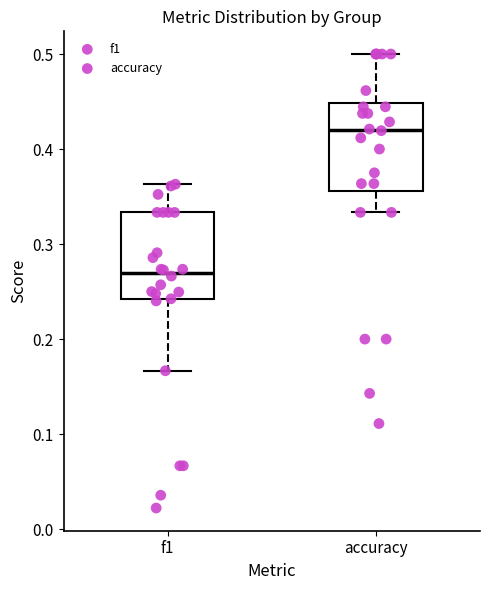

Where is the upper edge of the box for accuracy on the y-axis? The values are not printed on the chart, so give them approximately, as read against the axis.

0.45